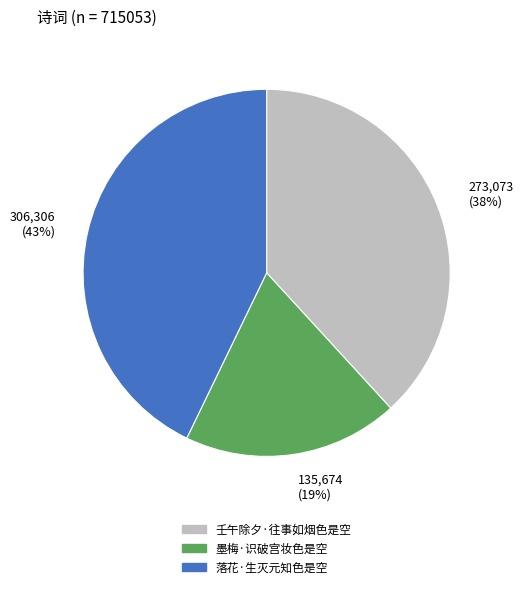

Between 墨梅·识破宫妆色是空 and 壬午除夕·往事如烟色是空, which is larger?

壬午除夕·往事如烟色是空